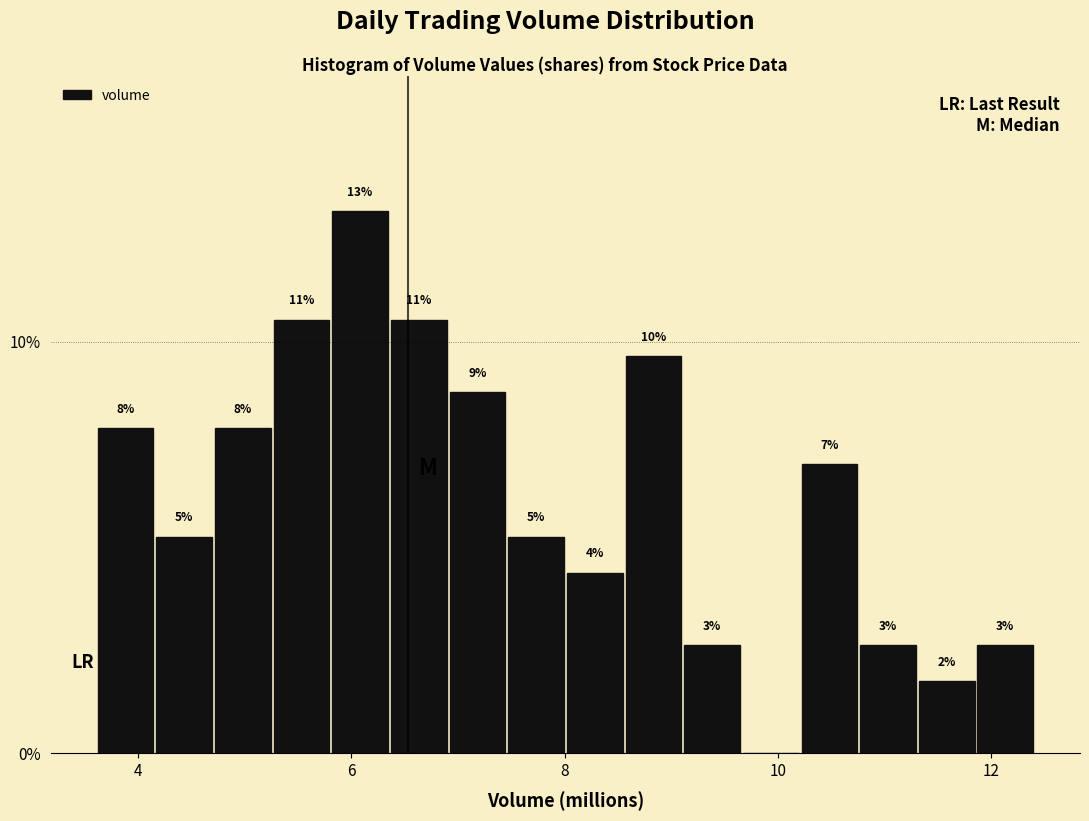

Read against the x-axis, roughly where is the centre of the tallest bar?

6.0